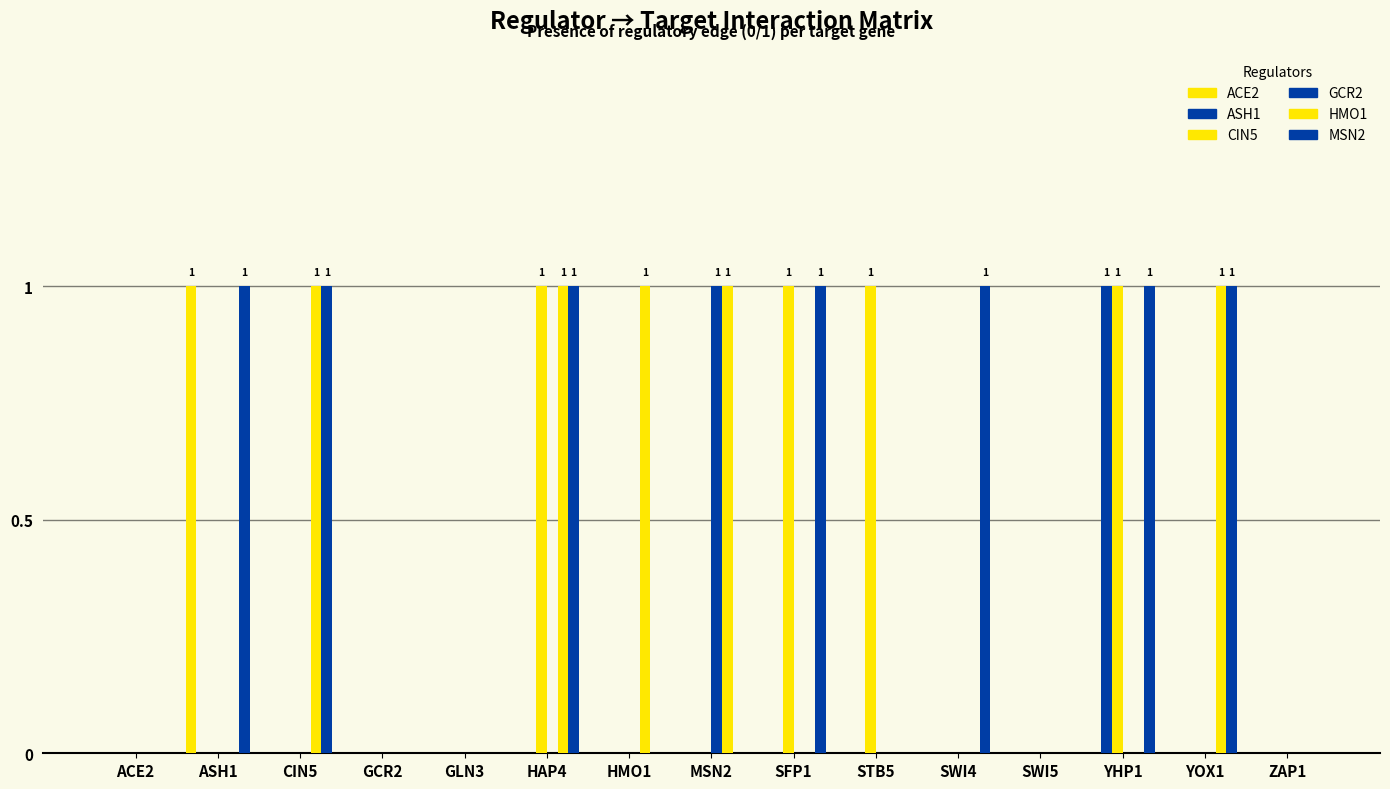

Which series has the largest range (max minus min)?

ACE2